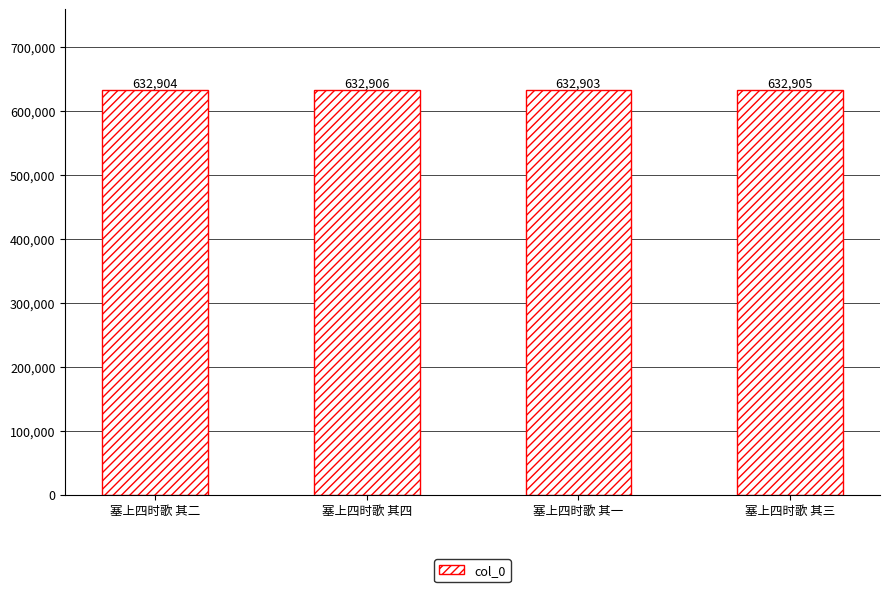

What is the smallest value displayed?

632903